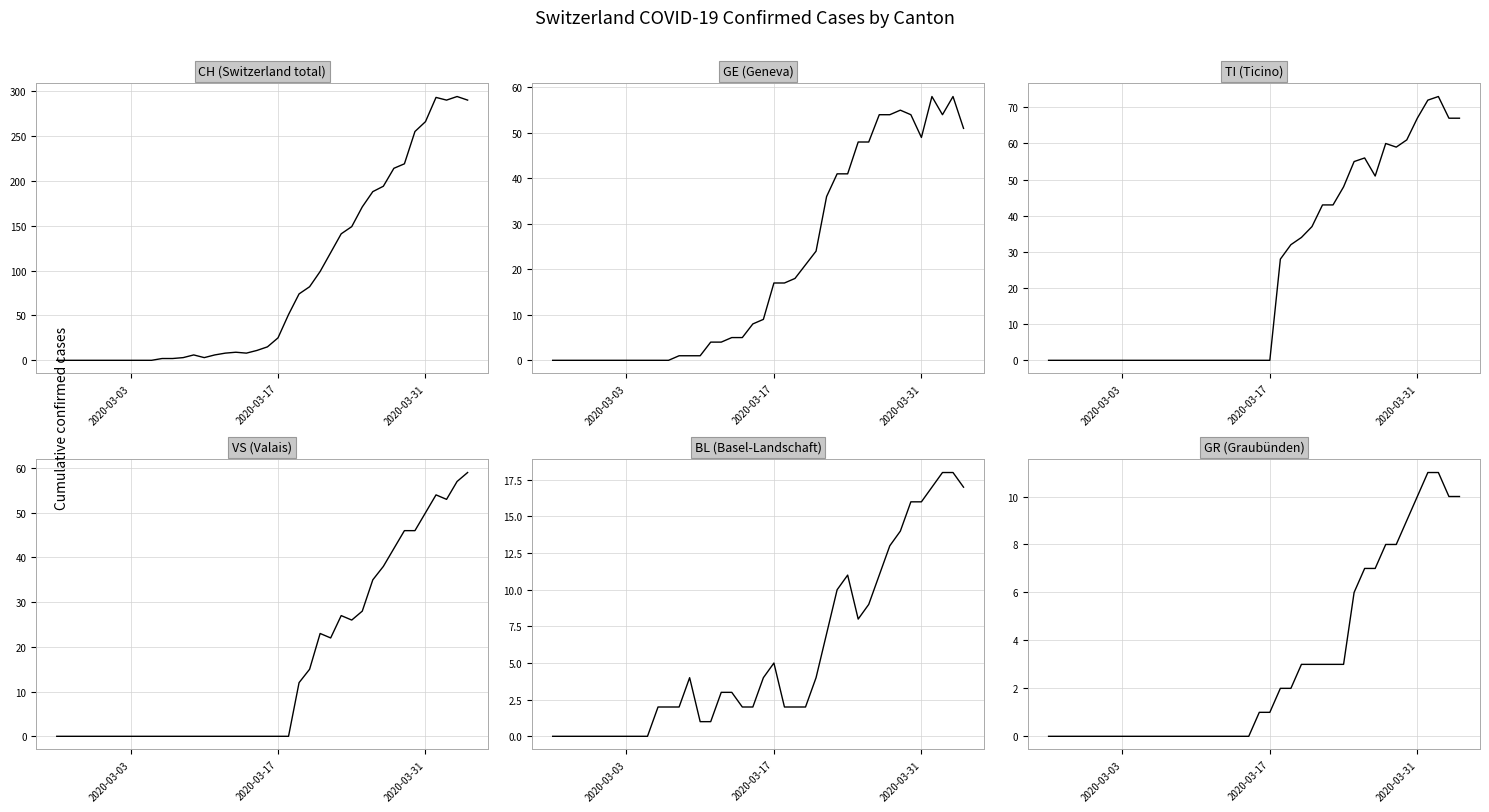

Rank the series by their maximum value, from highest to lowest.

CH (Switzerland total), TI (Ticino), VS (Valais), GE (Geneva), BL (Basel-Landschaft), GR (Graubünden)